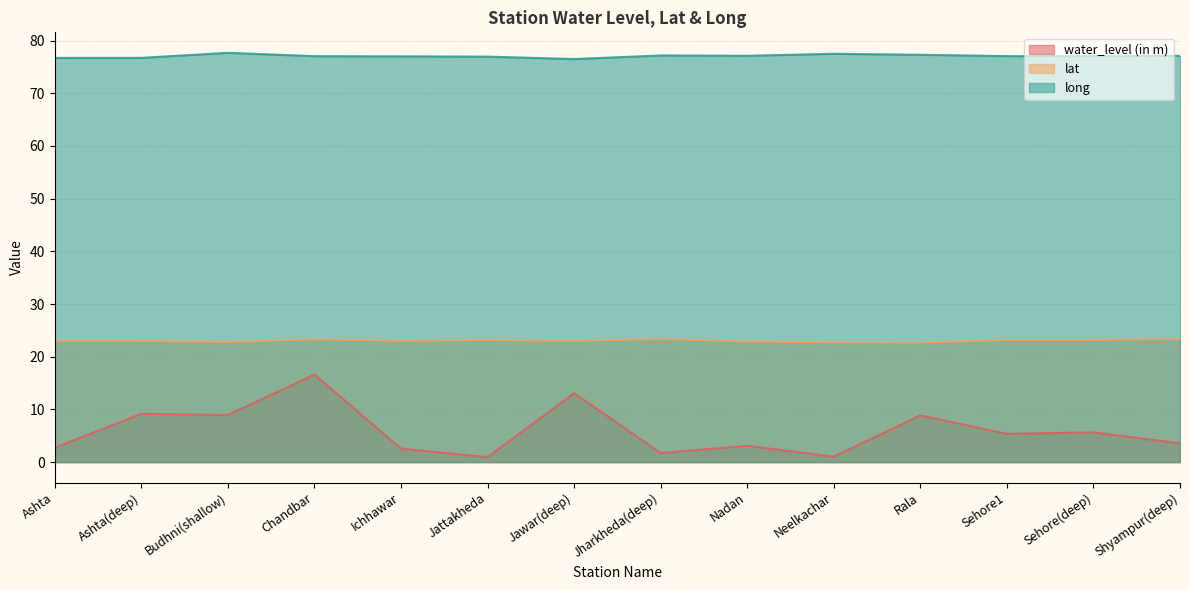

What is the difference between the long values at Sehore(deep) and Nadan?

0.1